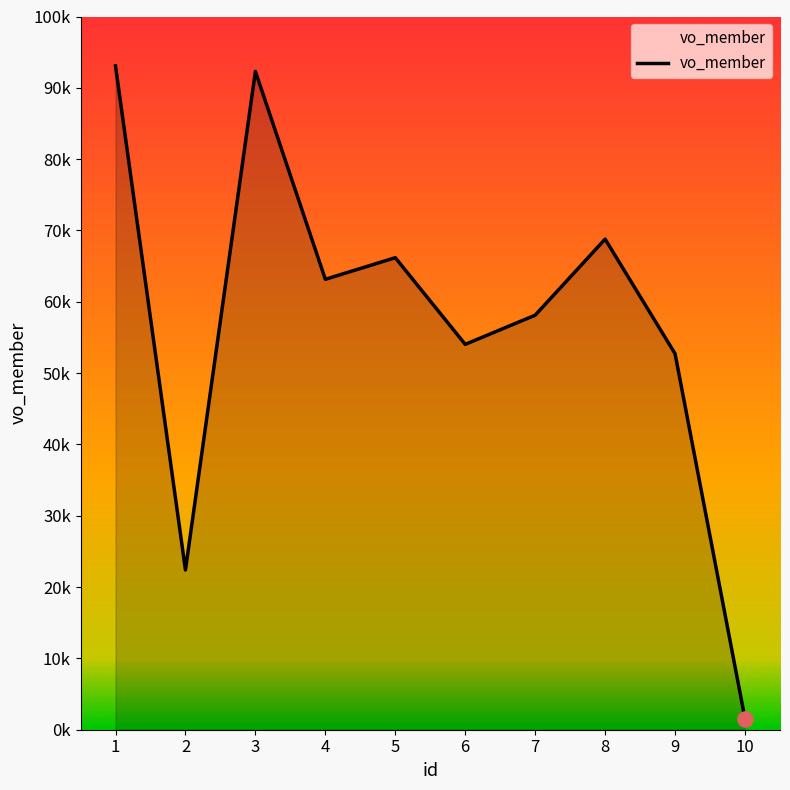

What is the change in value from 2 to 10?

-20866